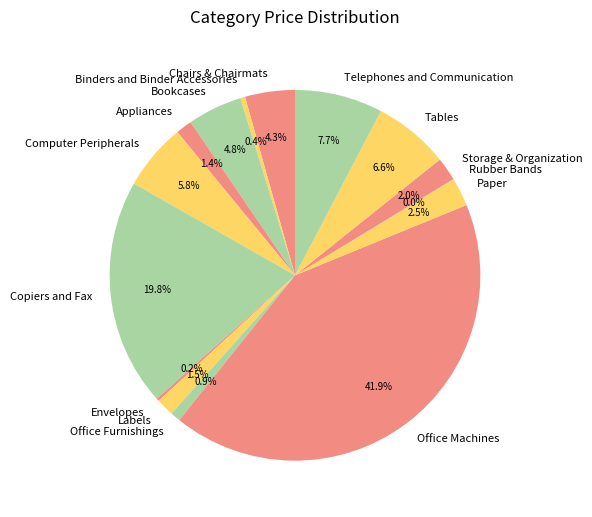

Does any single category account for the majority?

No